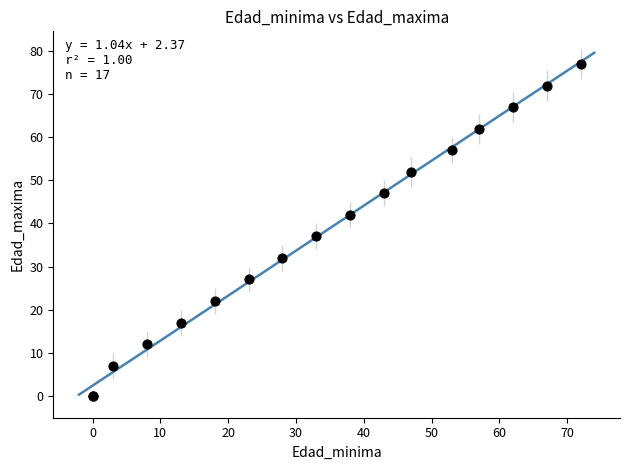

What Y value in the scatter plot is closest to 38?

37